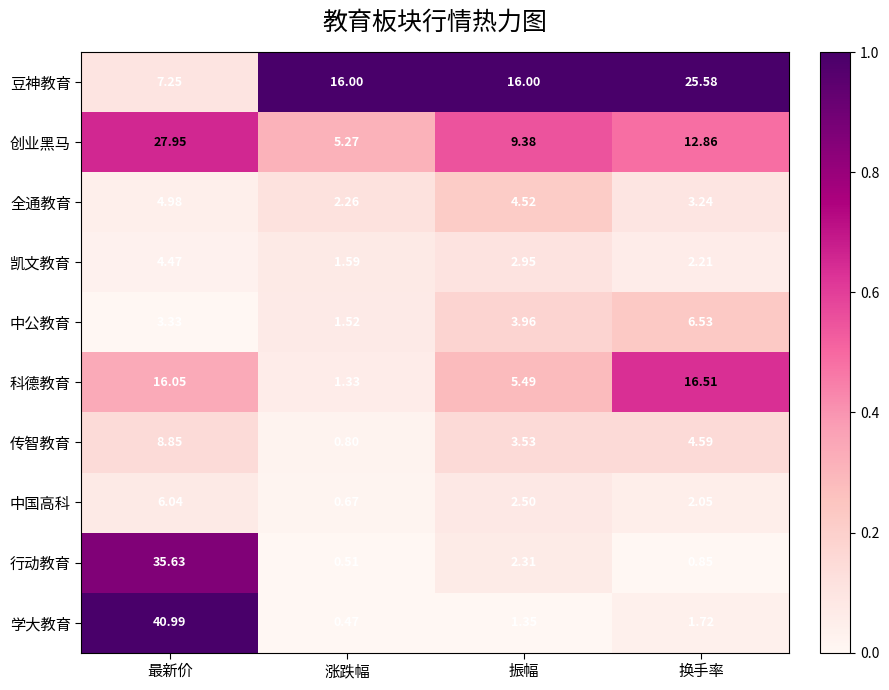

At which category does the chart reach its peak across all series?

最新价